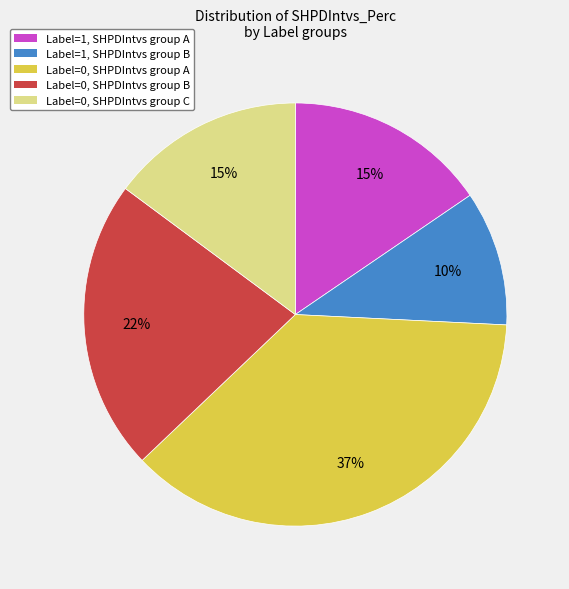

What is the ratio of the value at Label=0, SHPDIntvs group C to the value at Label=1, SHPDIntvs group A?

1.0